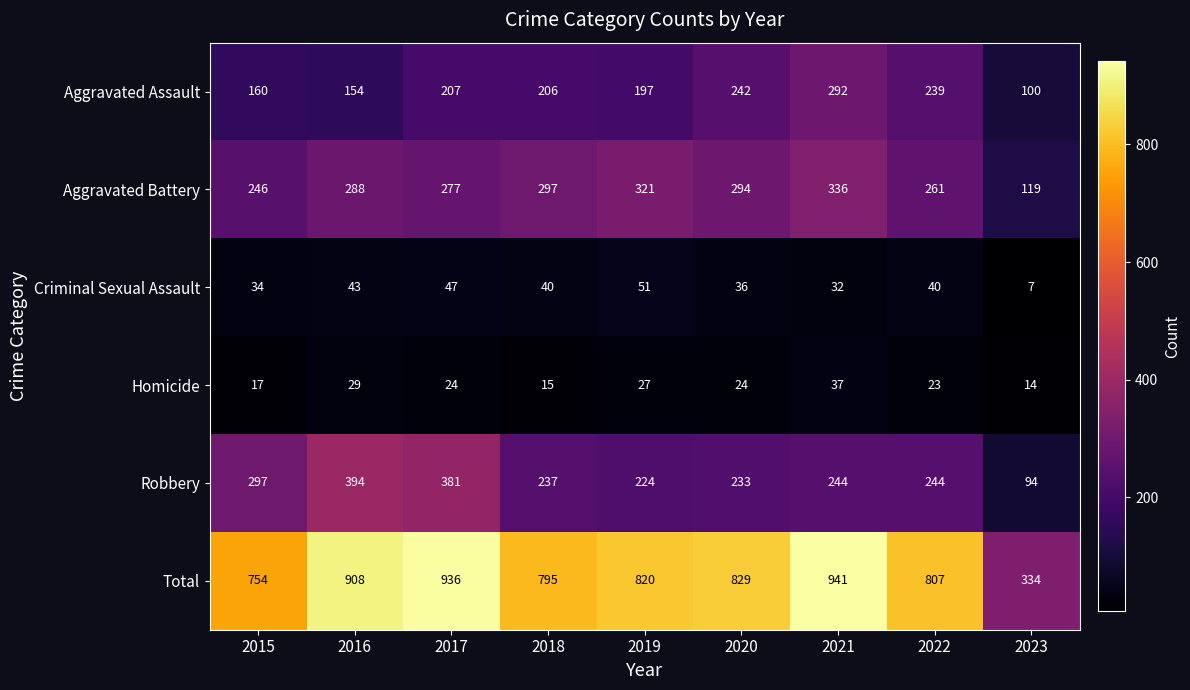

The value of Homicide at 2020 is 24. True or false?

True